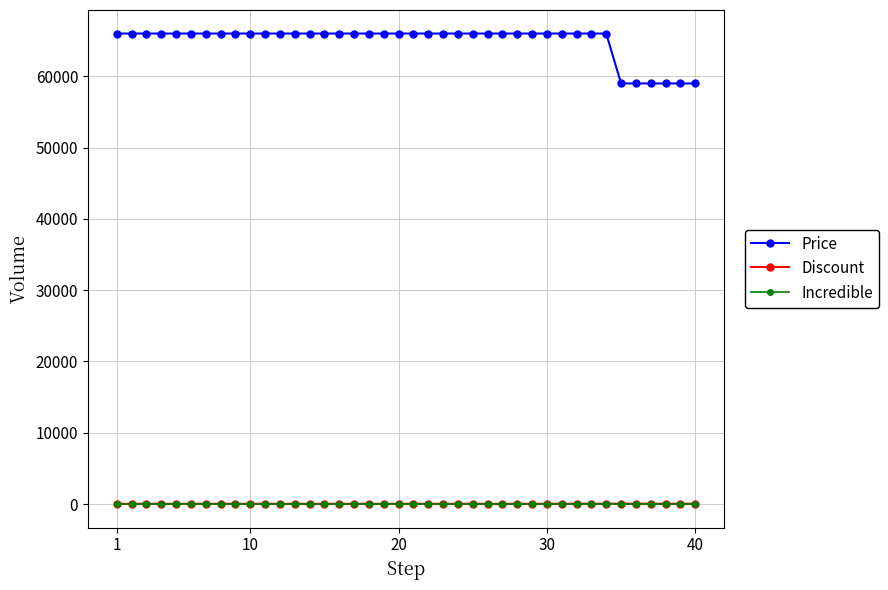

At how many categories does at least one series exceed 22363?

40